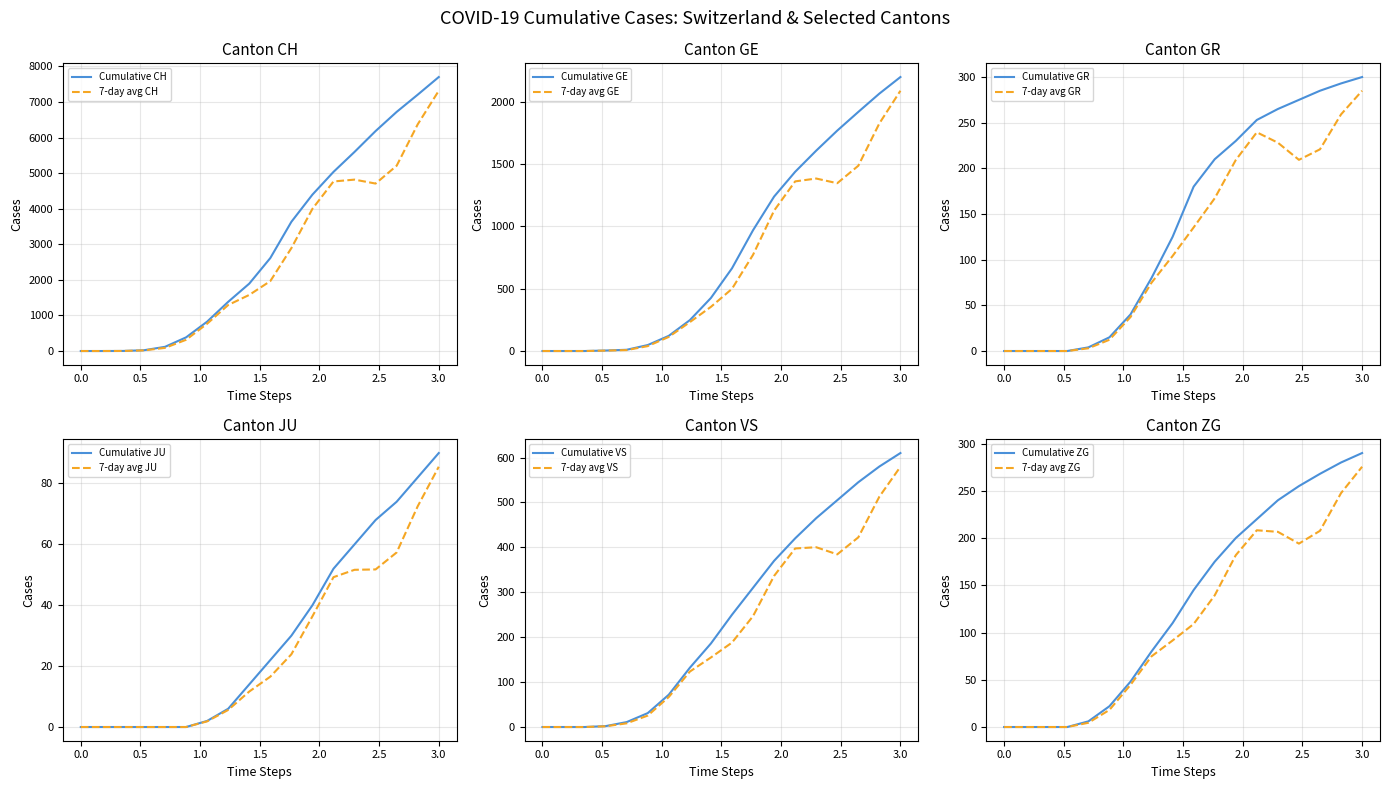

What is the highest value of the Cumulative CH series?

7700.0